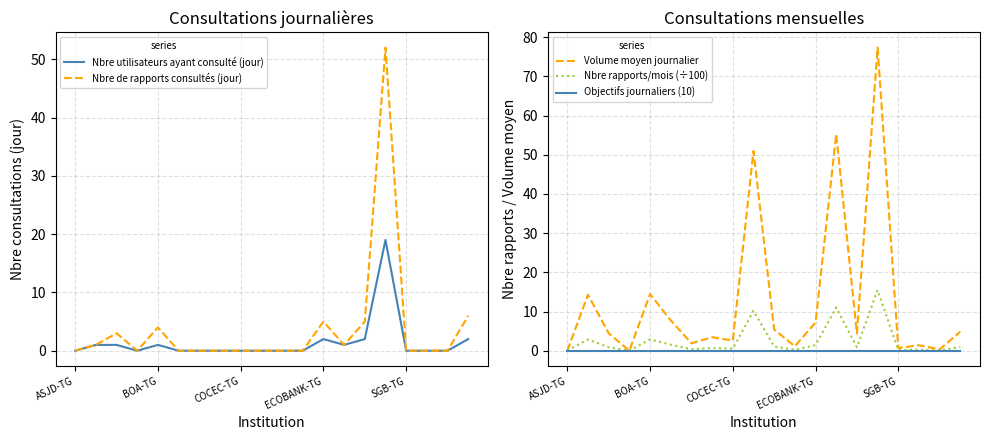

Is it true that Objectifs journaliers (10) equals 0.0 at 6?

True